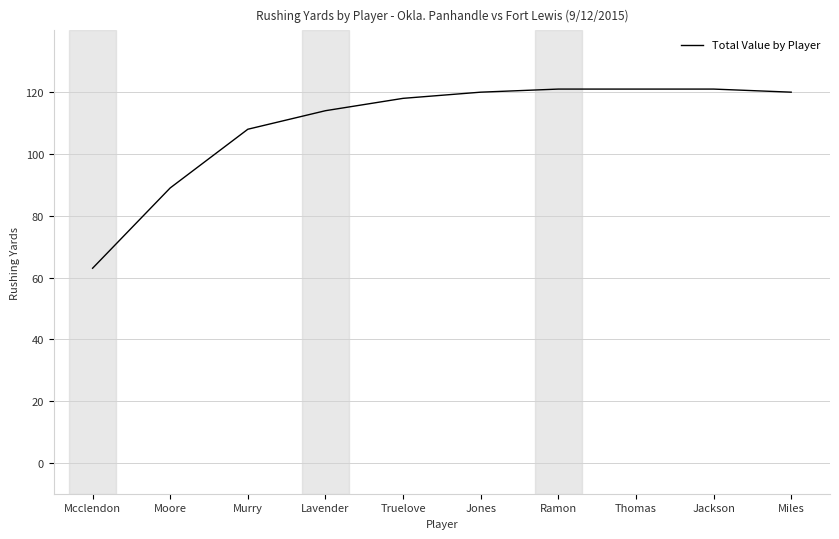

What is the greatest value displayed?

121